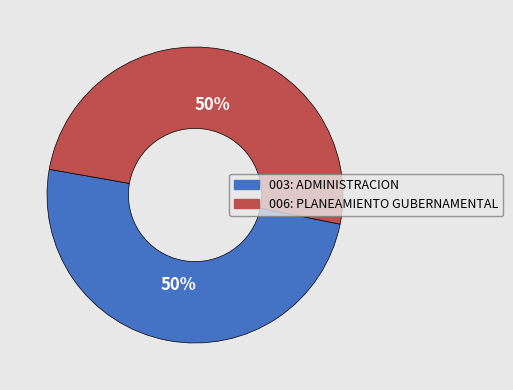

To the nearest percent, what percentage of the pie is 003: ADMINISTRACION?

50%